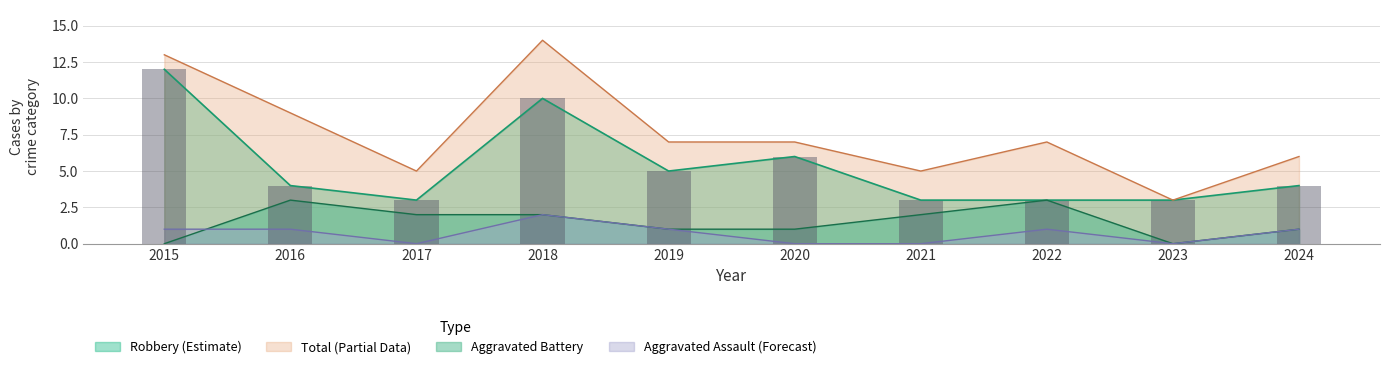

True or false: Aggravated Assault has a value of 2 at 2016.

False